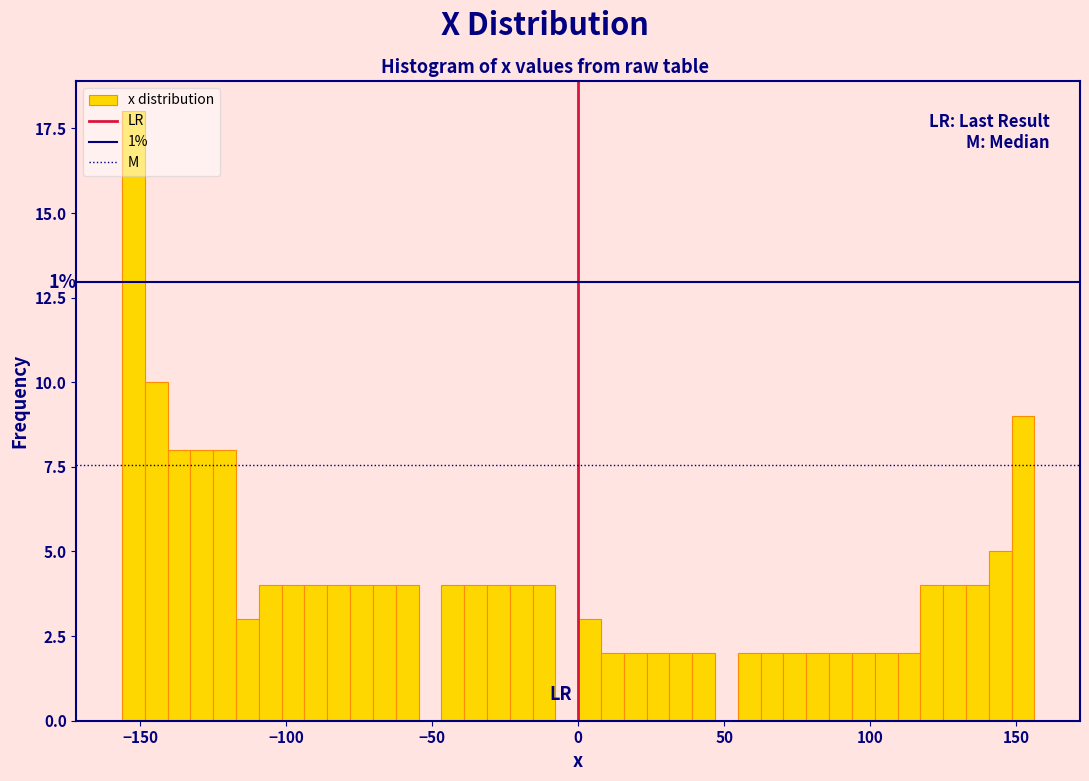

Read against the x-axis, roughly where is the centre of the tallest bar?

-150